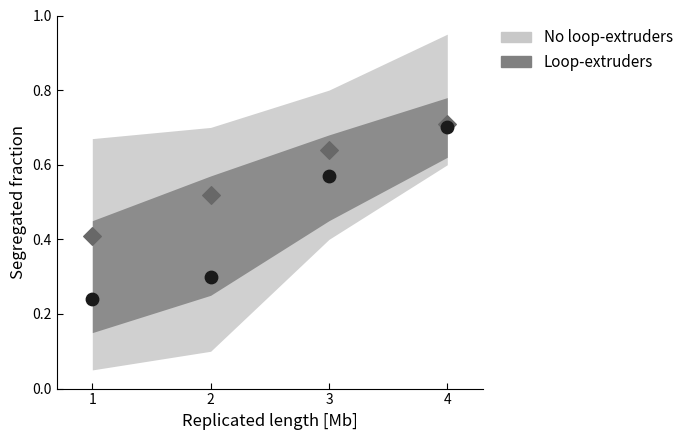

Which series has the largest total across all categories?

No loop-extruders upper